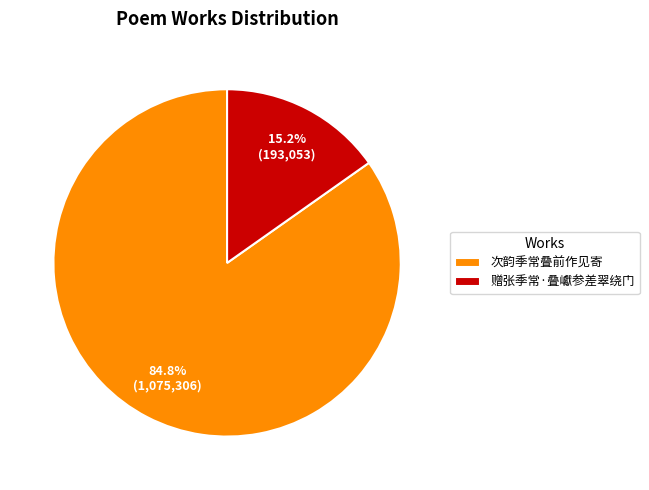

How many segments does this pie chart have?

2